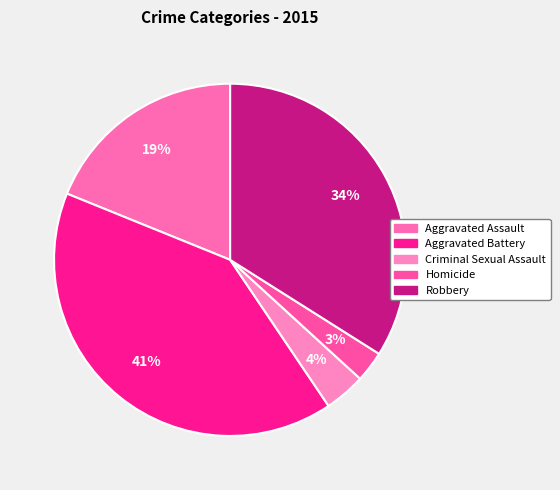

Rank the categories by value from highest to lowest.

Aggravated Battery, Robbery, Aggravated Assault, Criminal Sexual Assault, Homicide